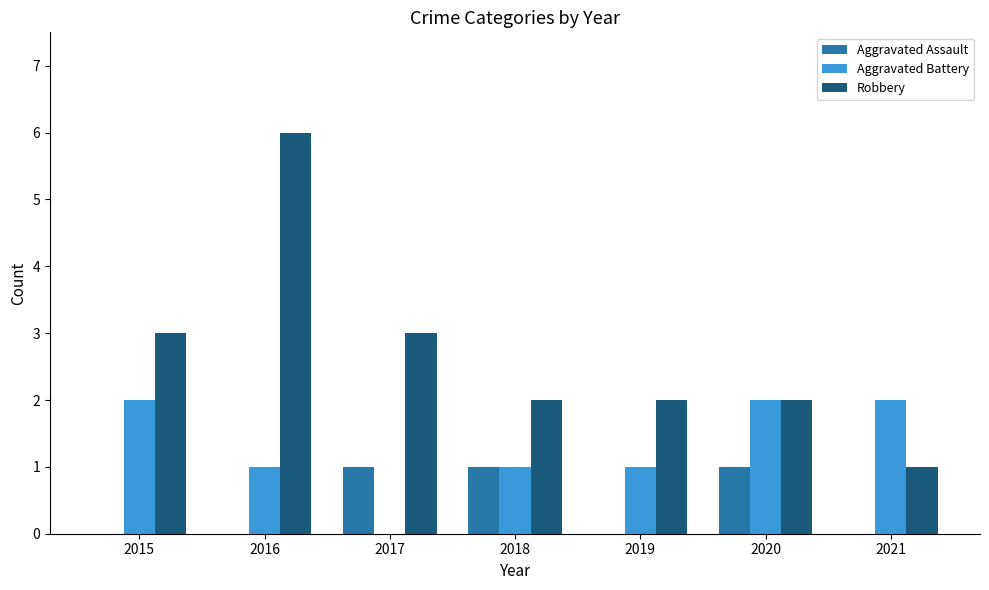

What is the total value across all series at 2015?

5